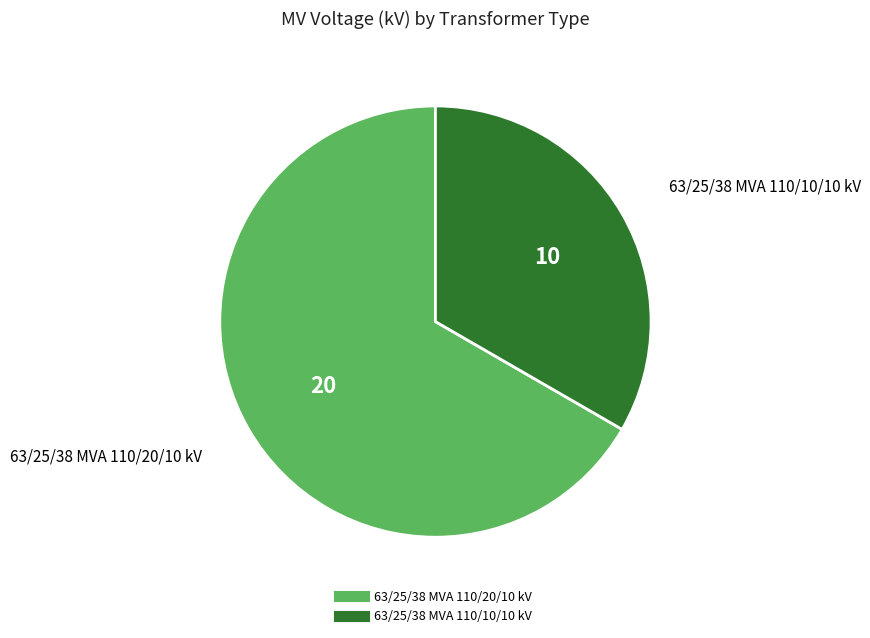

Which category has the smallest portion of the pie?

63/25/38 MVA 110/10/10 kV